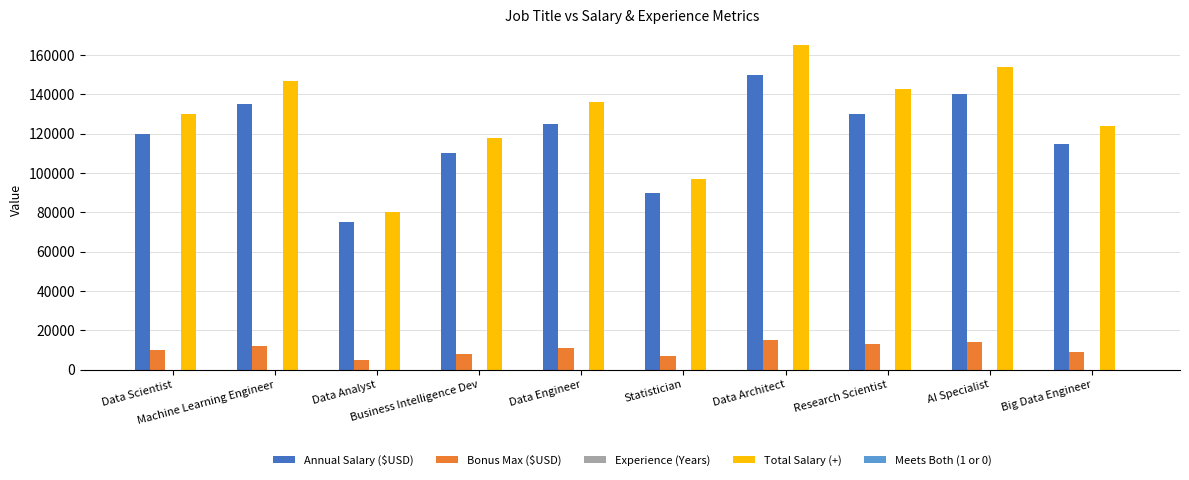

Which series has the largest total across all categories?

Total Salary (+)